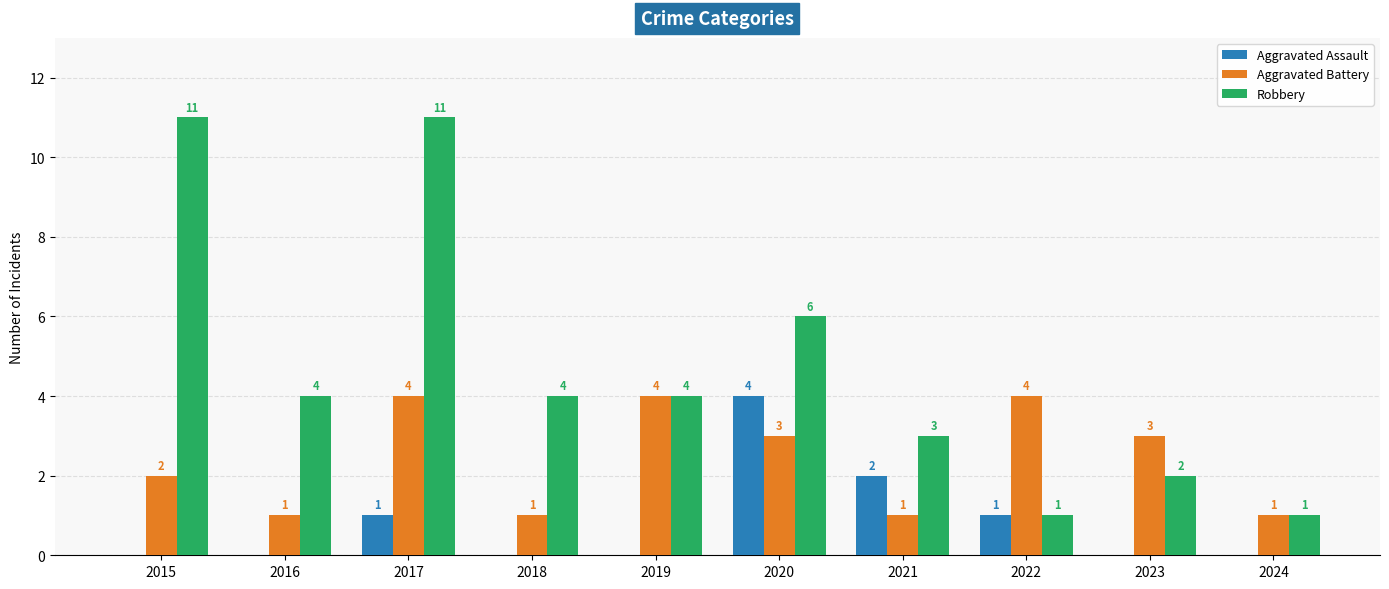

The value of Aggravated Battery at 2015 is 2. True or false?

True